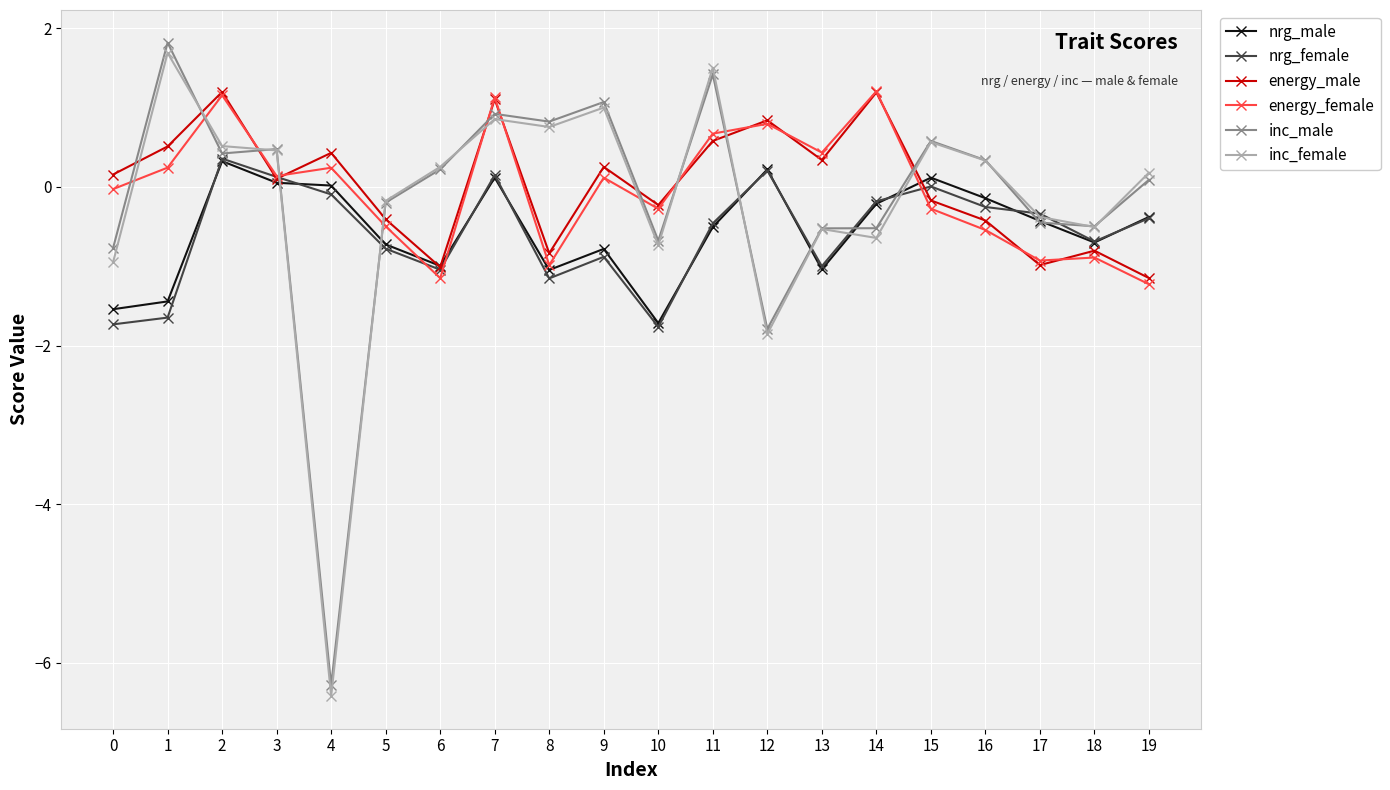

What is the minimum value for inc_male?

-6.3